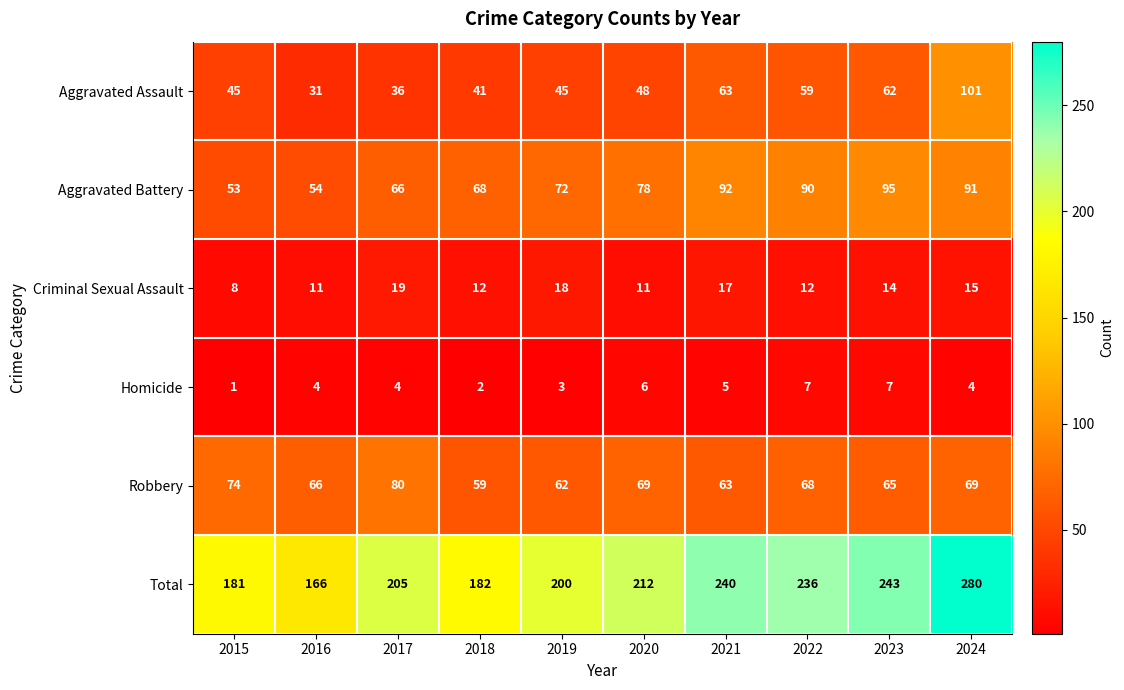

The value of Criminal Sexual Assault at 2015 is 8. True or false?

True